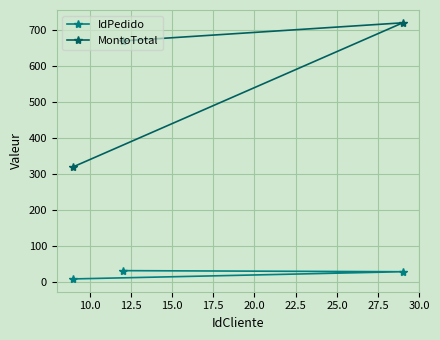

What is the average value of the MontoTotal series?

570.7